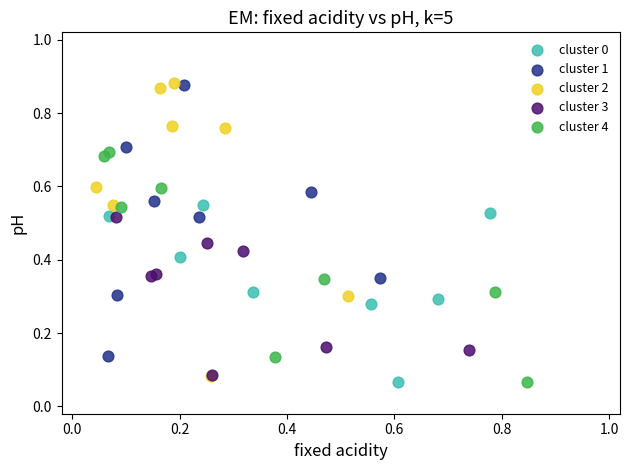

Which series has the largest Y range (max minus min)?

cluster 2